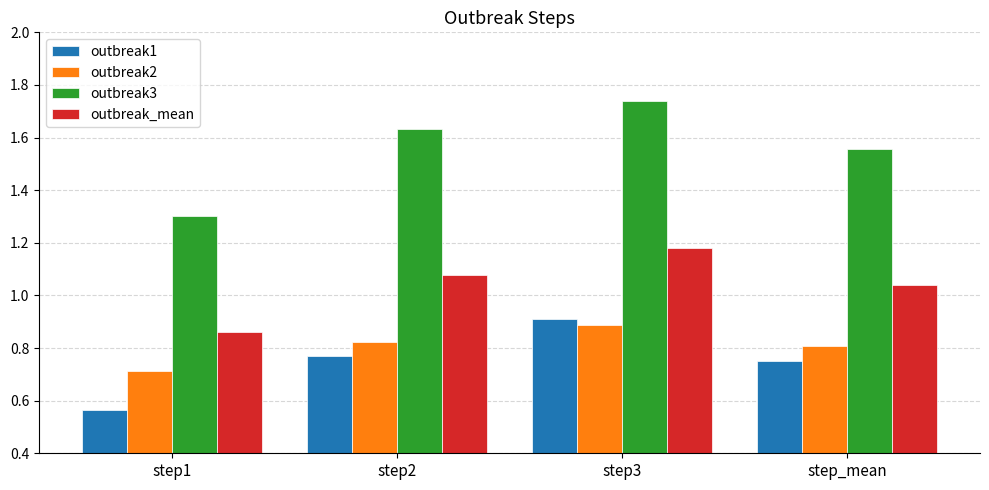

How many categories are shown in the chart?

4